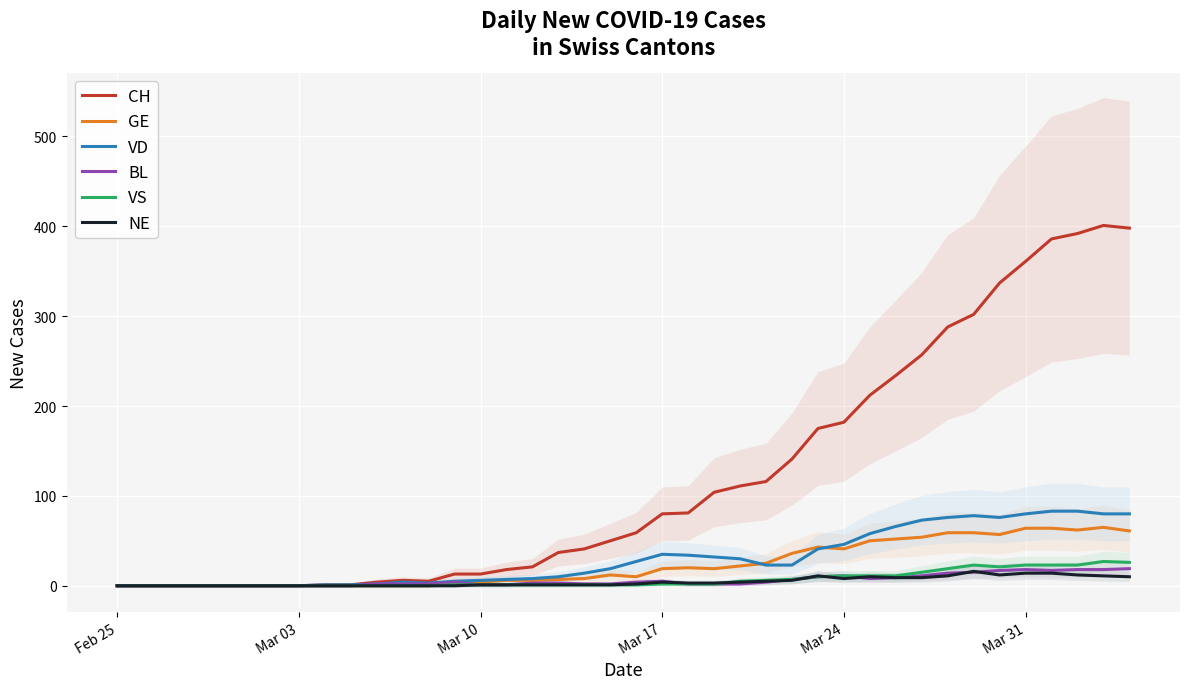

What is the maximum value for NE?

16